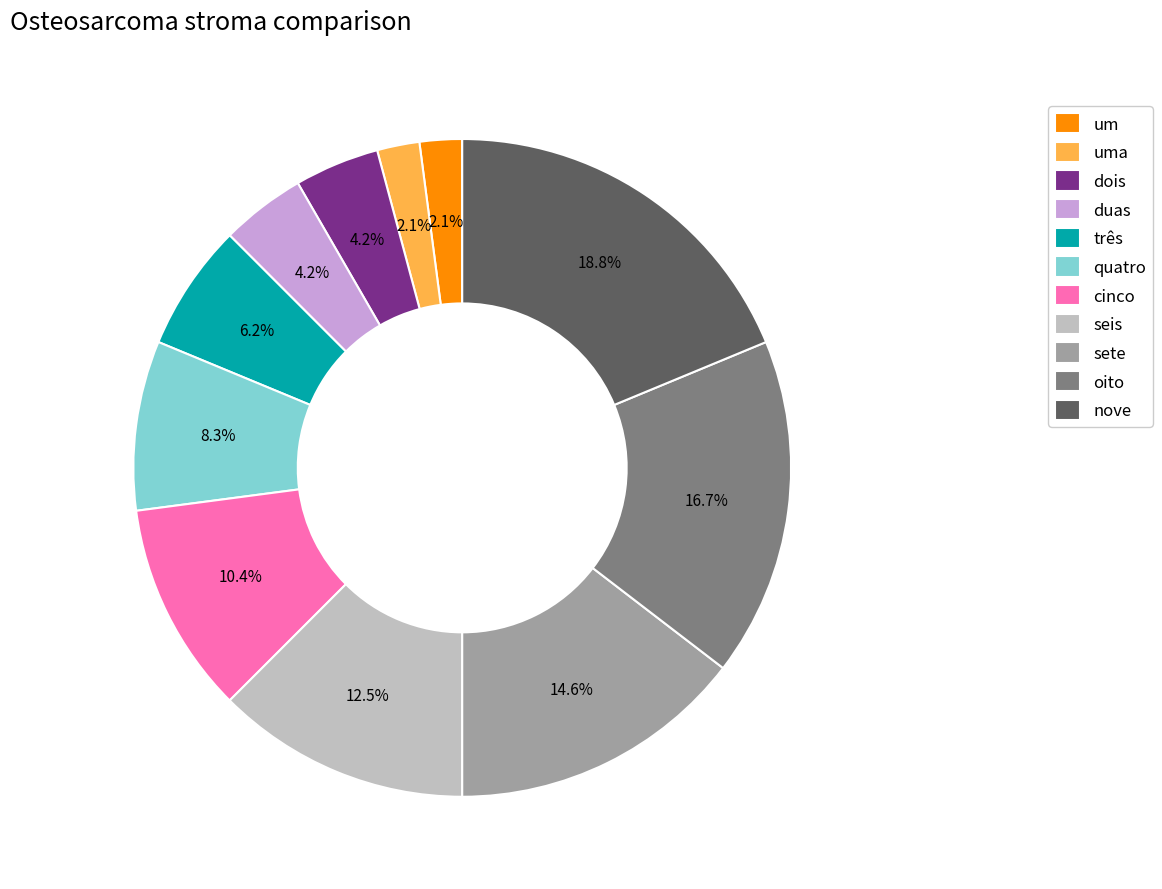

To the nearest percent, what portion does três represent?

6%